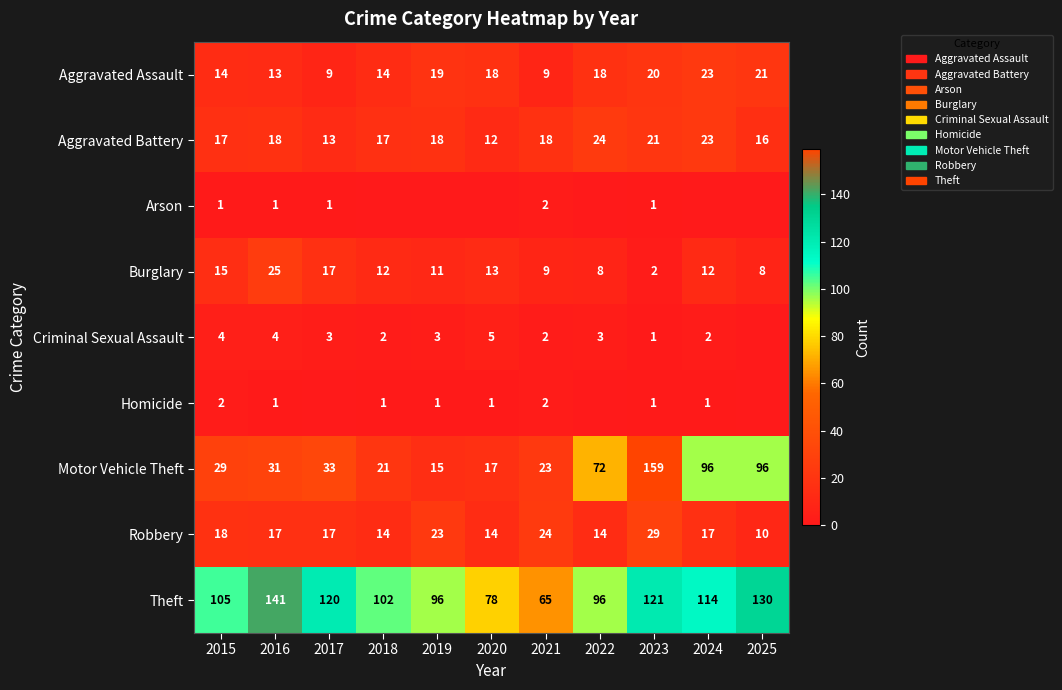

At which label does Burglary reach its peak?

2016